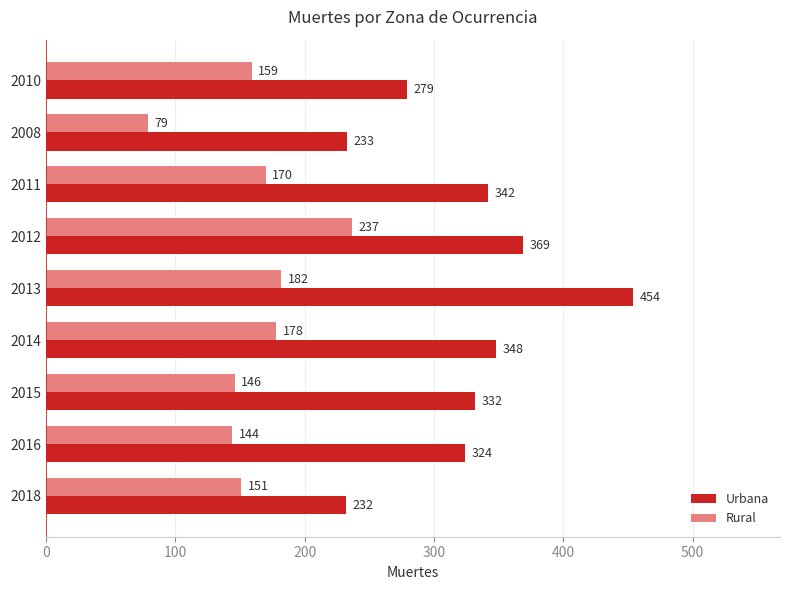

At which category is the sum across all series the highest?

2013